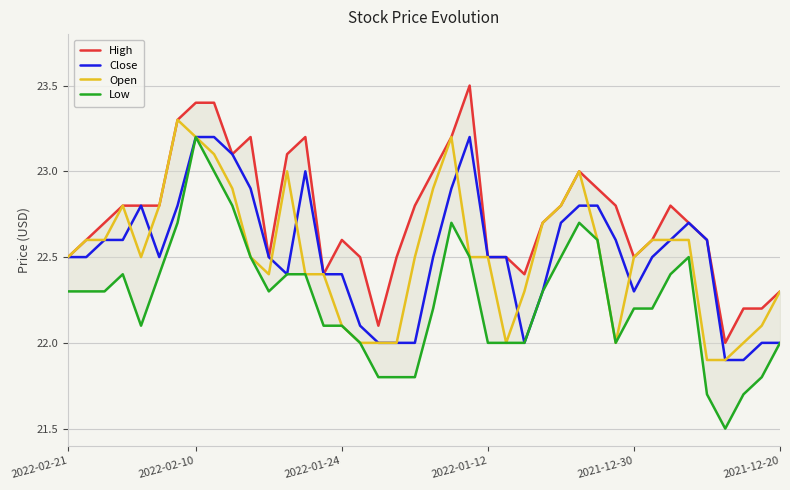

What is the maximum value for Close?

23.2